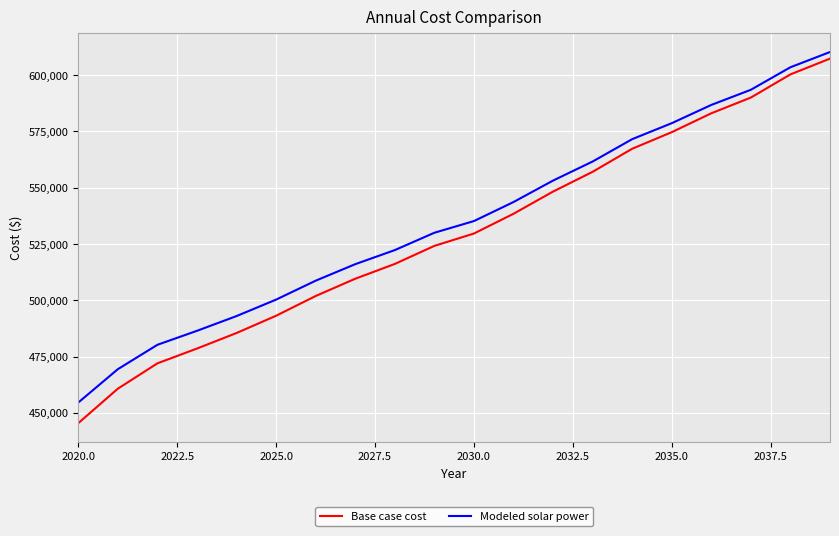

Which series has the widest spread of values?

Base case cost